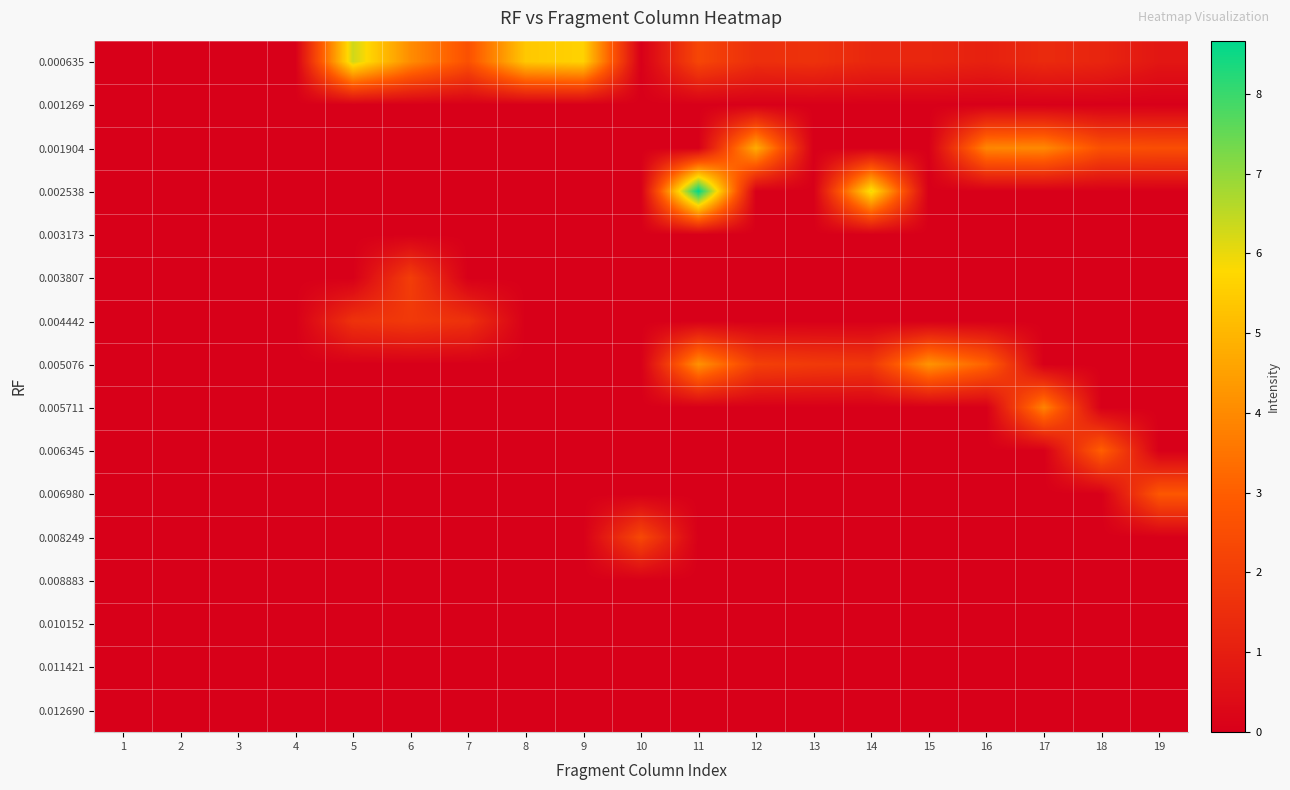

Which category has the lowest value across all series?

1